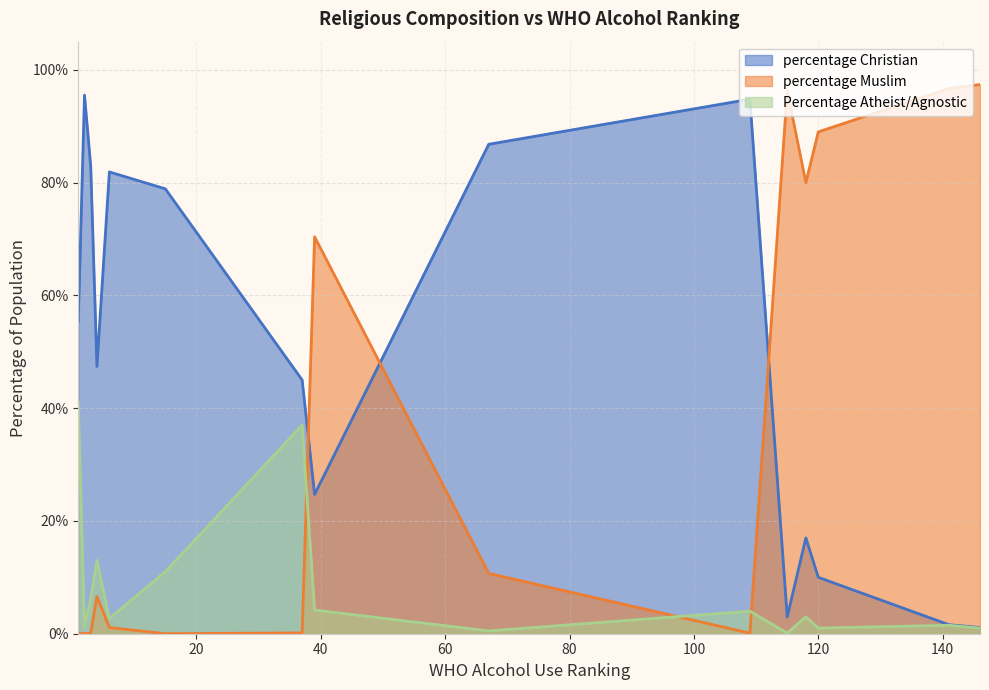

What is the value of the percentage Muslim point at the 1st from the left?

0.1